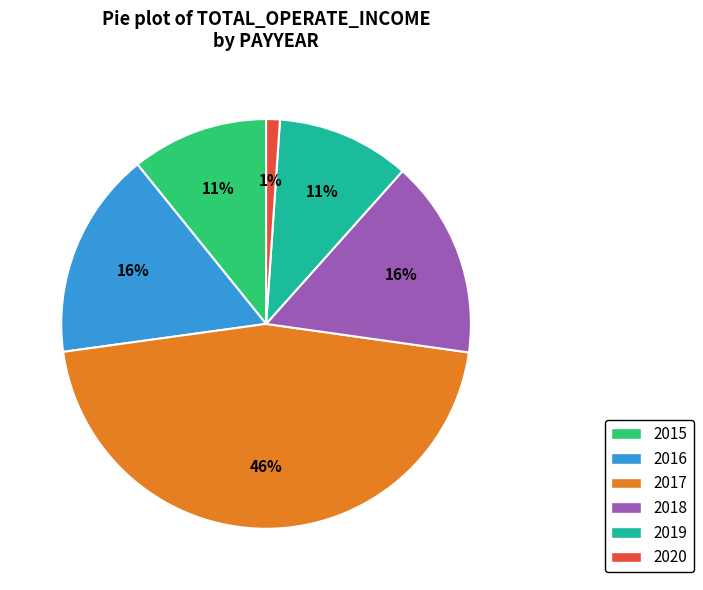

To the nearest percent, what is the difference between the largest and smallest slice percentages?

45%